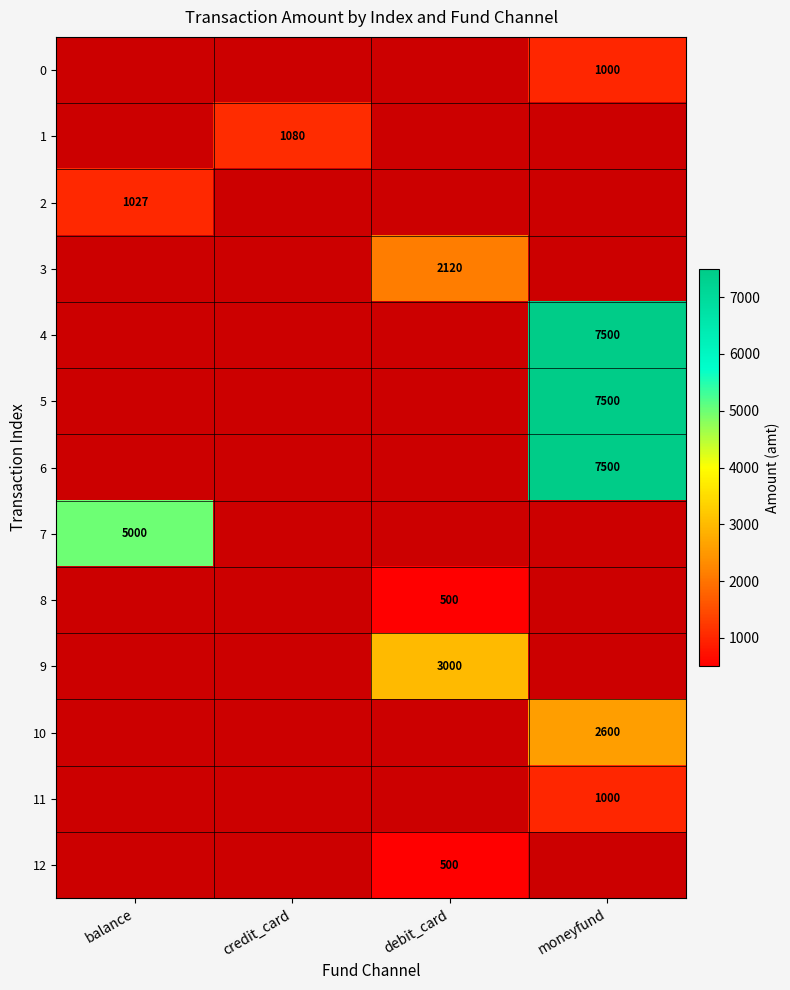

What is the smallest value displayed?

500.0